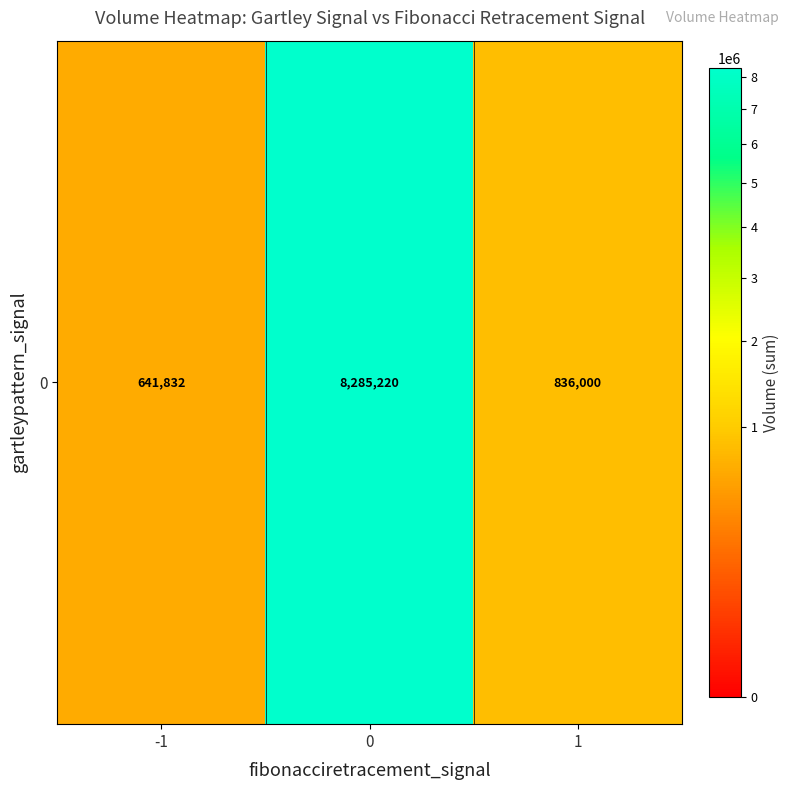

How many data points are less than 836000?

1